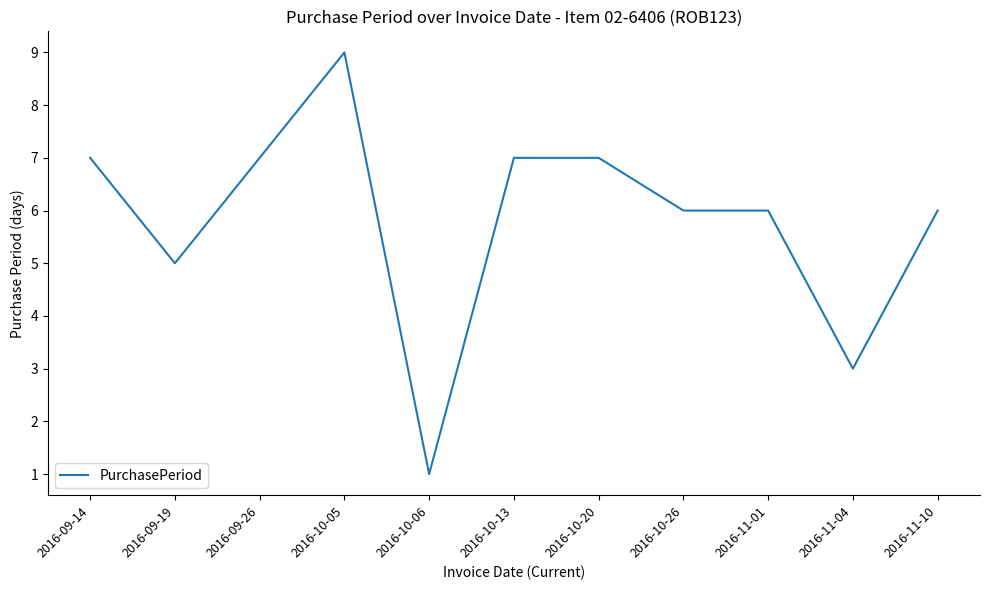

How many categories are shown in the chart?

11